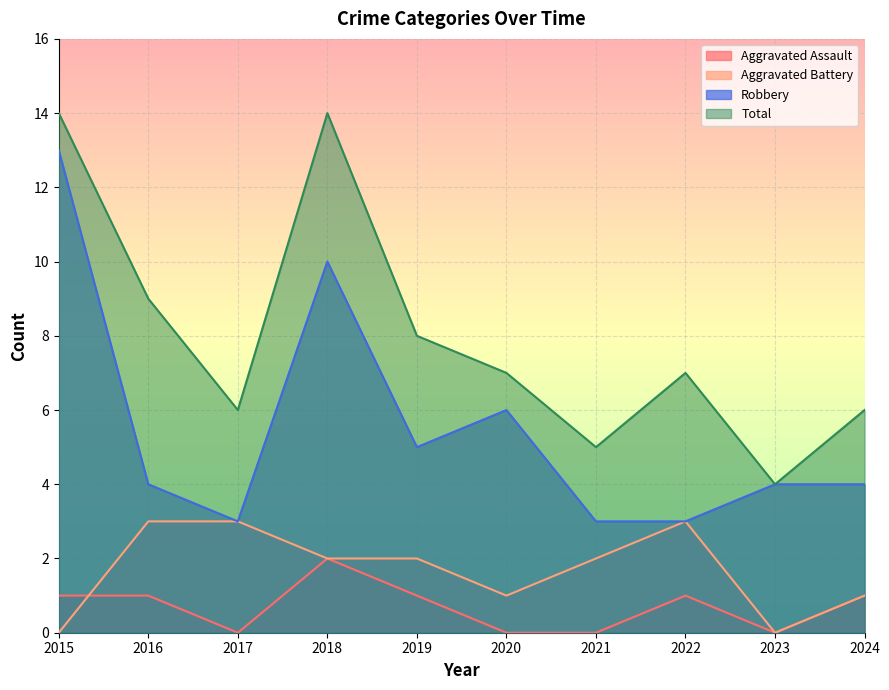

How many values in the Aggravated Battery series are below 2?

4